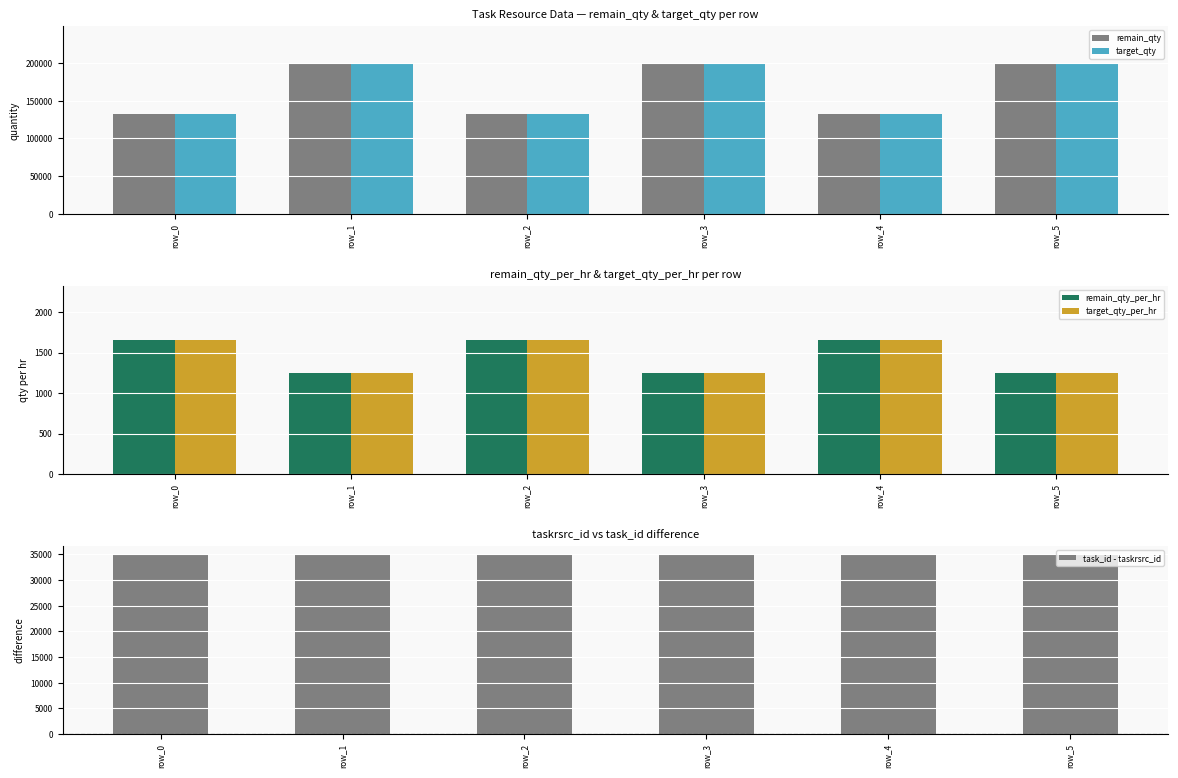

Rank the categories by remain_qty value from highest to lowest.

row_1, row_3, row_5, row_0, row_2, row_4